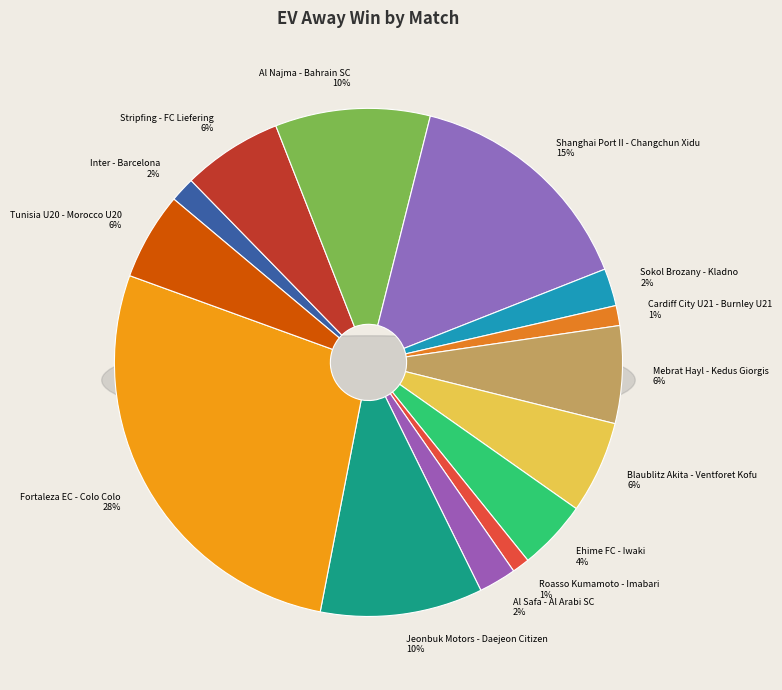

How many slices are in this pie chart?

14